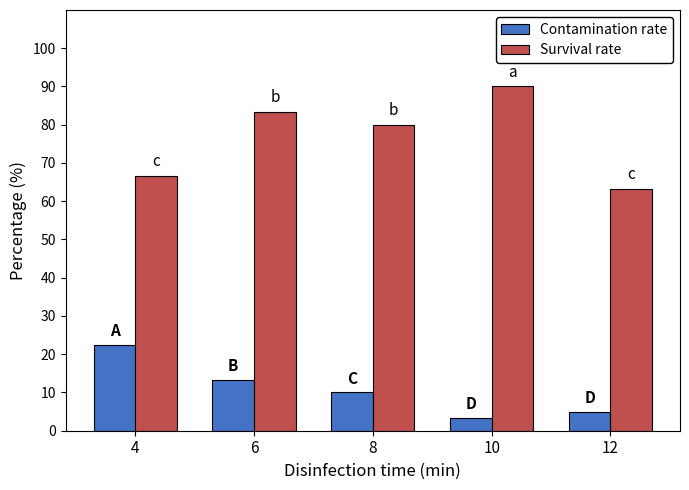

Between 6 and 12, which series saw the biggest shift?

Survival rate